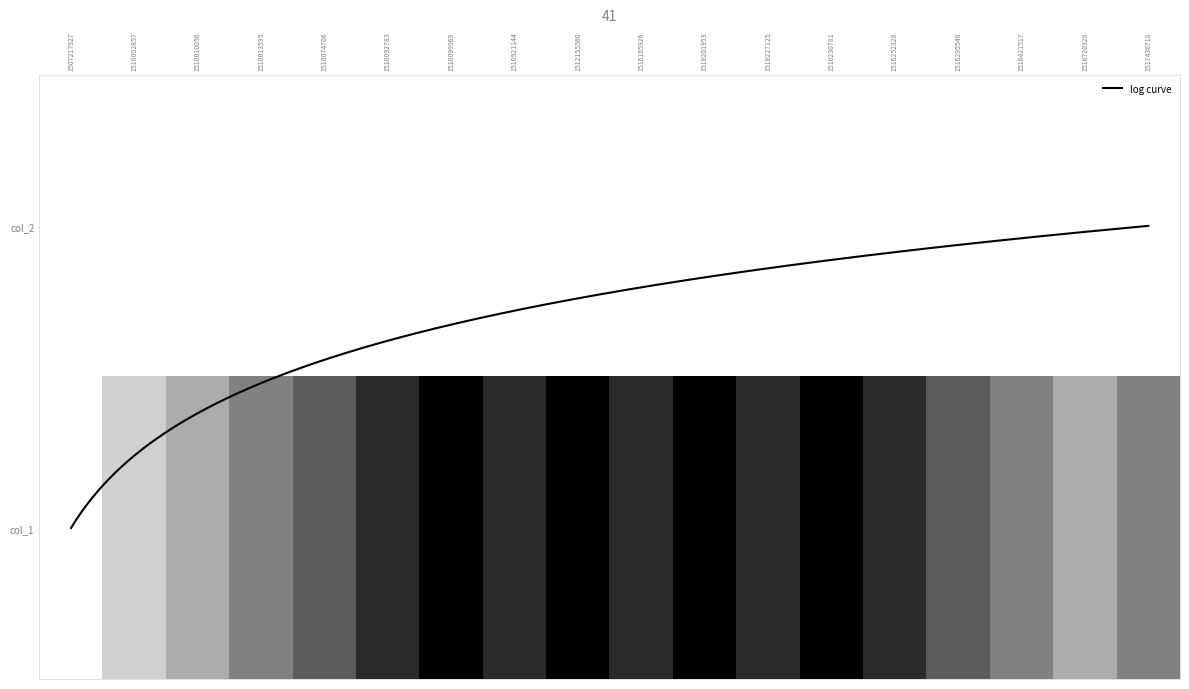

Reading left to right, list all the values displayed in this chart.

0	2	3	4	5	6	7	6	7	6	7	6	7	6	5	4	3	4